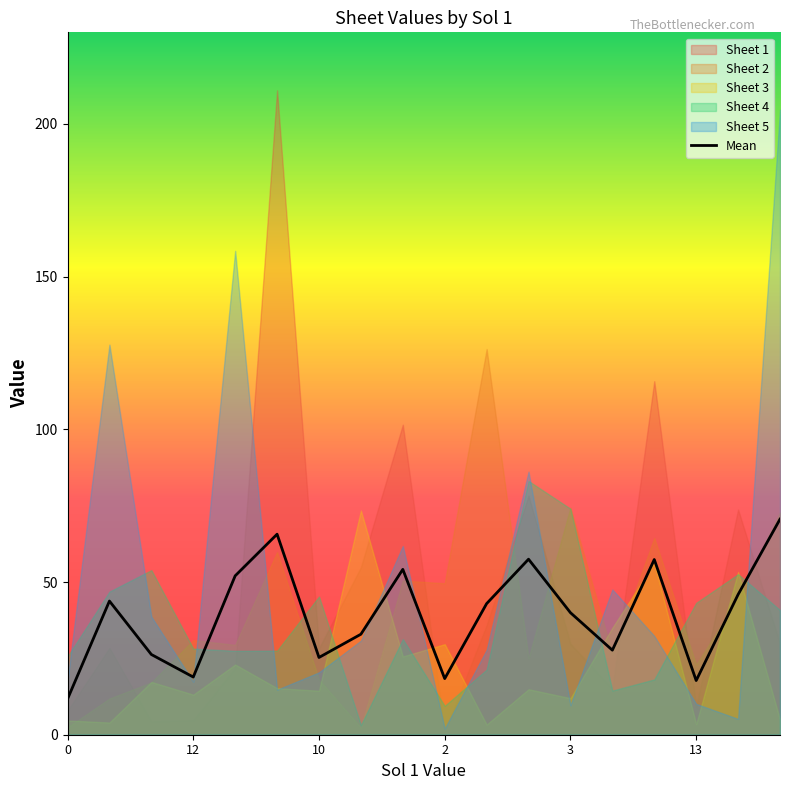

What is the maximum value for Mean?

70.6